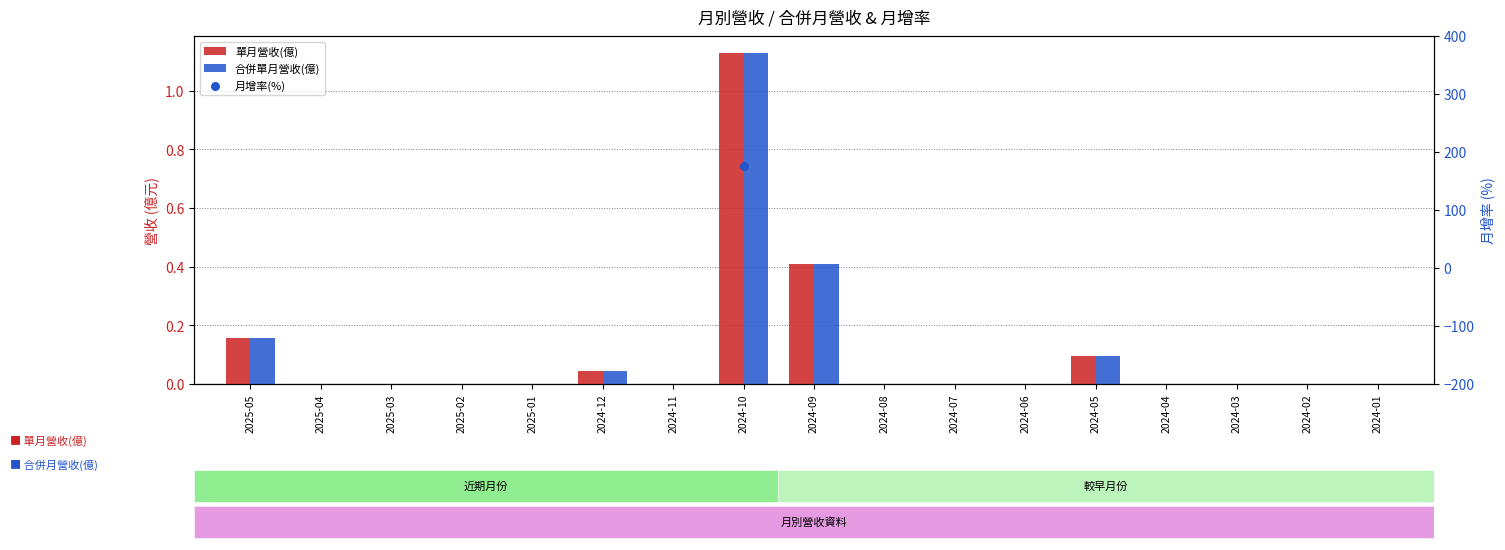

Which series has the widest spread of Y values?

單月營收(億)